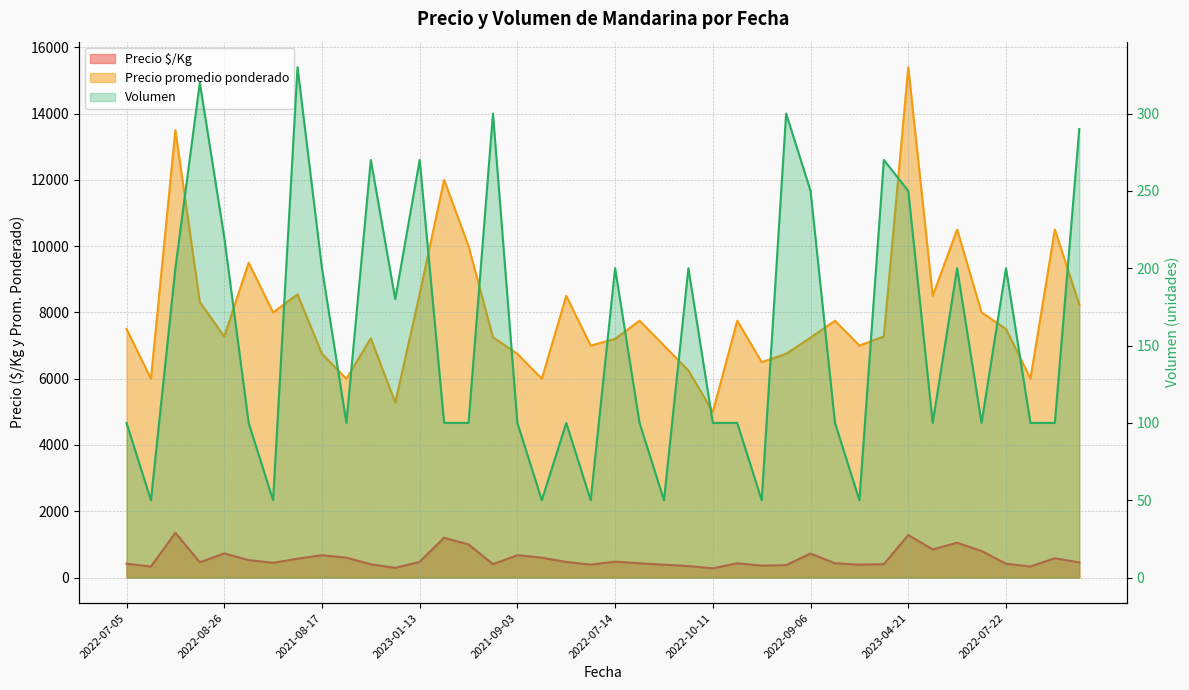

Where is Precio promedio ponderado nearest to the value 10200?

2021-05-13